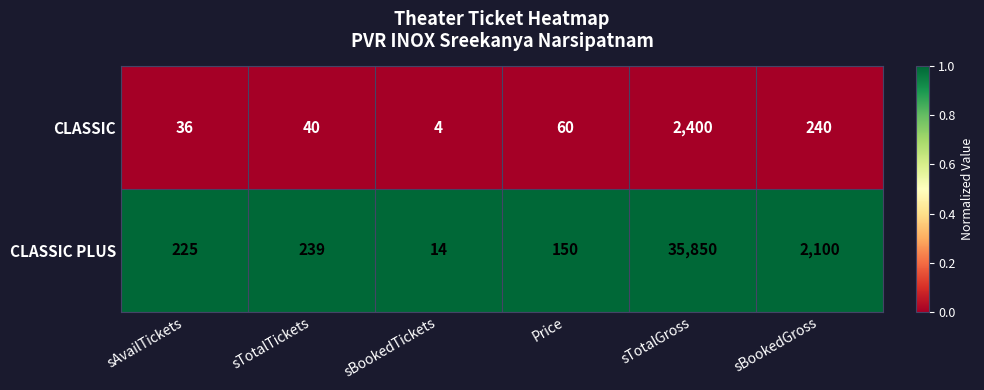

What is the minimum value for CLASSIC PLUS?

14